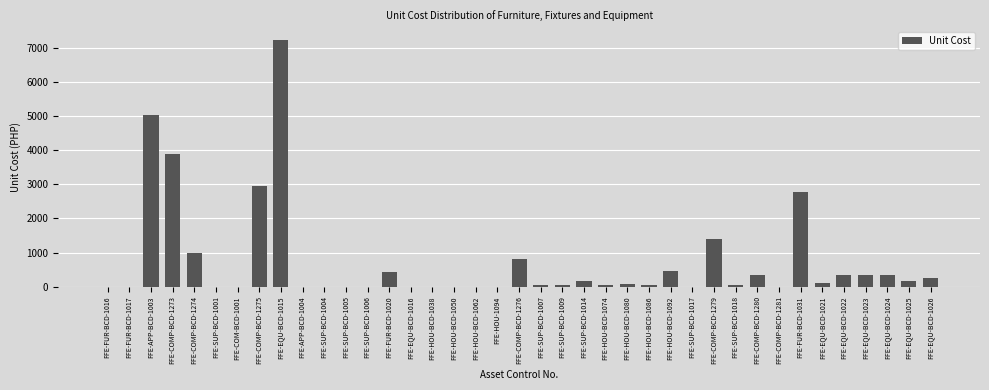

Which has a higher value, FFE-SUP-BCD-1001 or FFE-EQU-BCD-1026?

FFE-EQU-BCD-1026